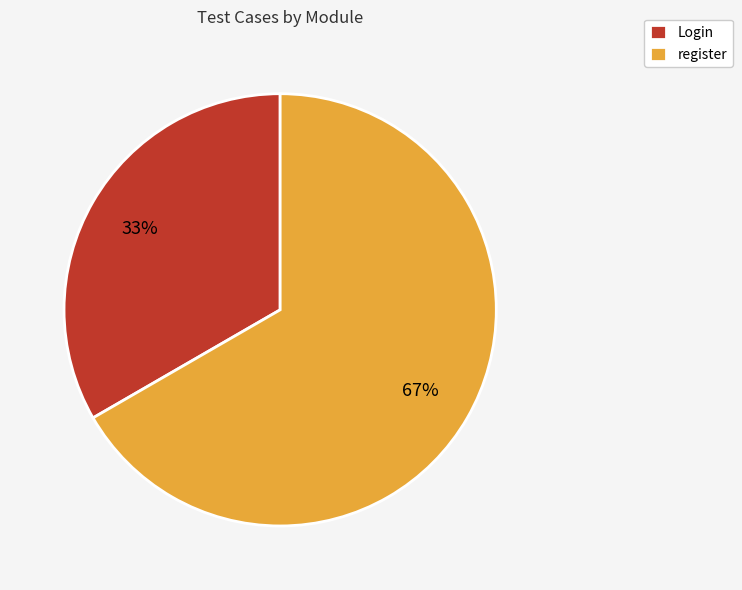

To the nearest percent, what portion does Login represent?

33%